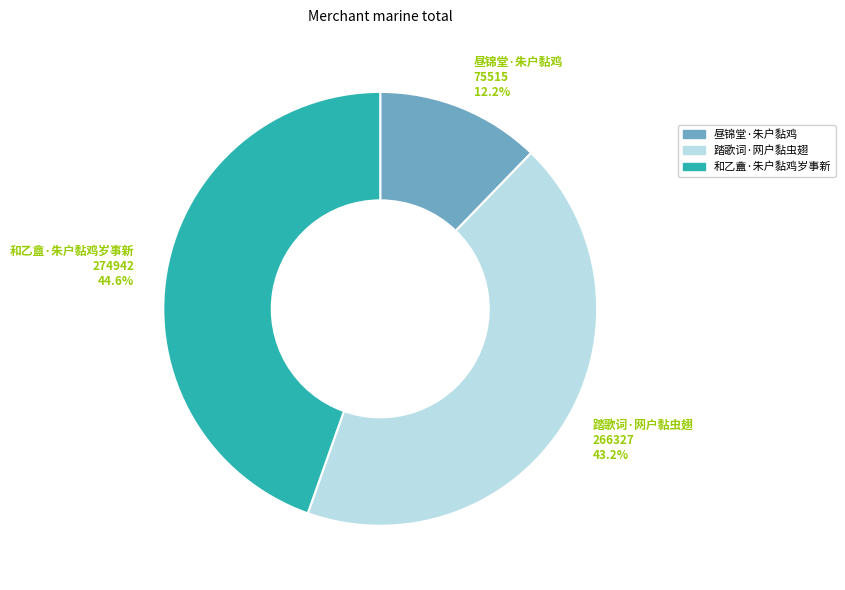

Is it true that 踏歌词·网户黏虫翅 is 43% of the pie?

True